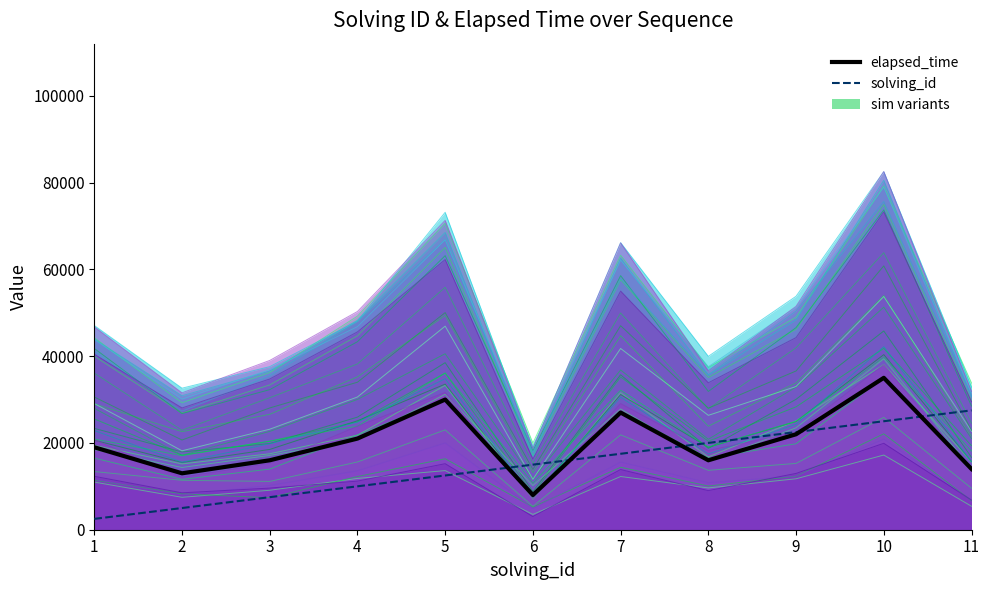

Which series has the largest range (max minus min)?

sim_0